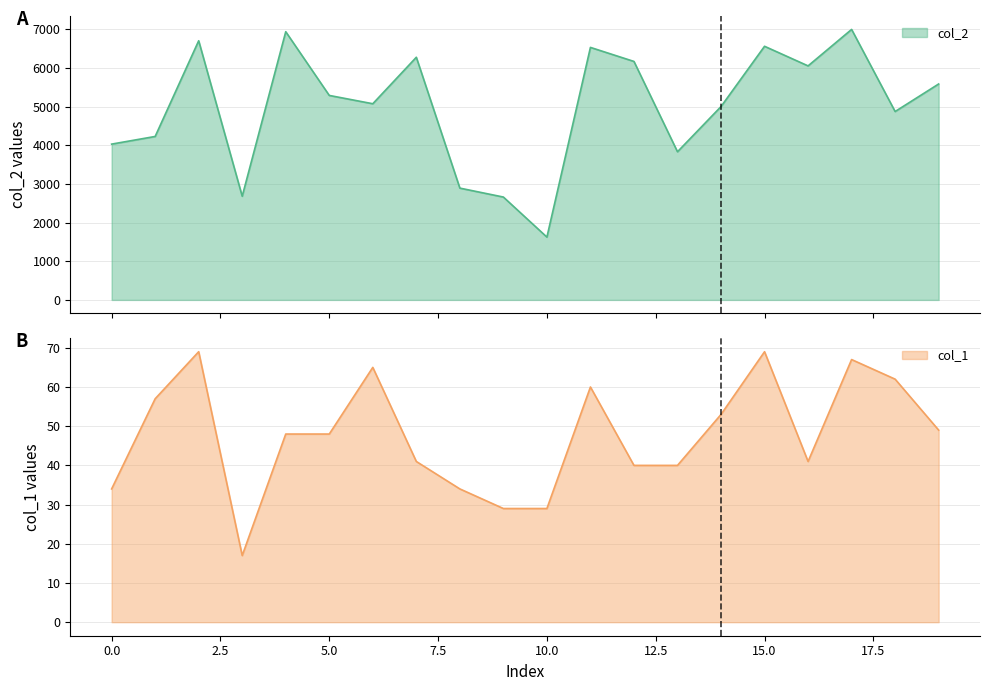

At which category is the sum across all series the highest?

17